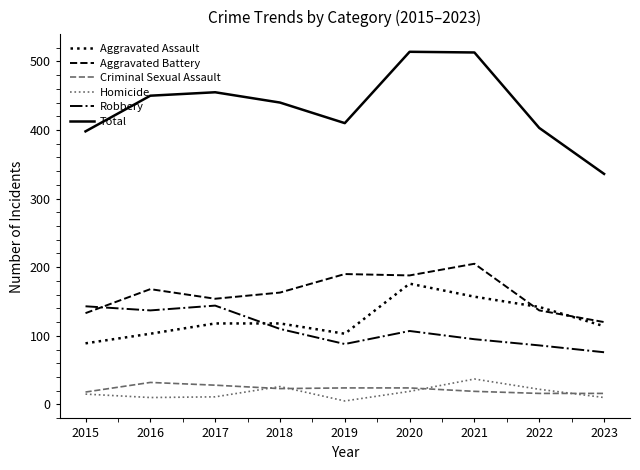

What is the highest value of the Aggravated Assault series?

176